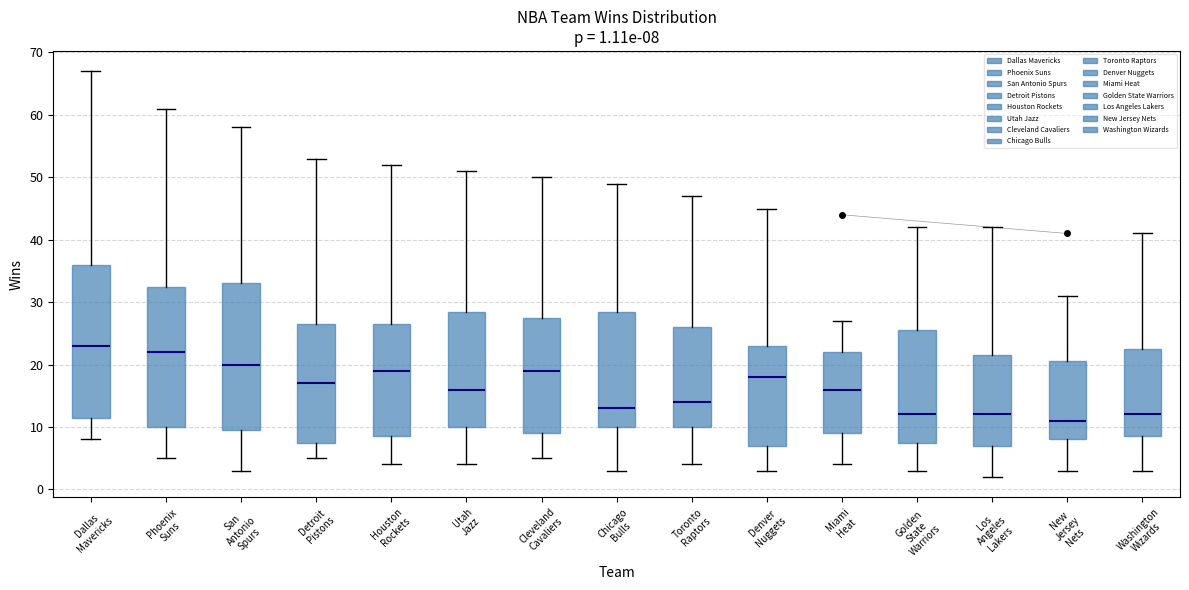

Which box has the highest median line?

Dallas Mavericks